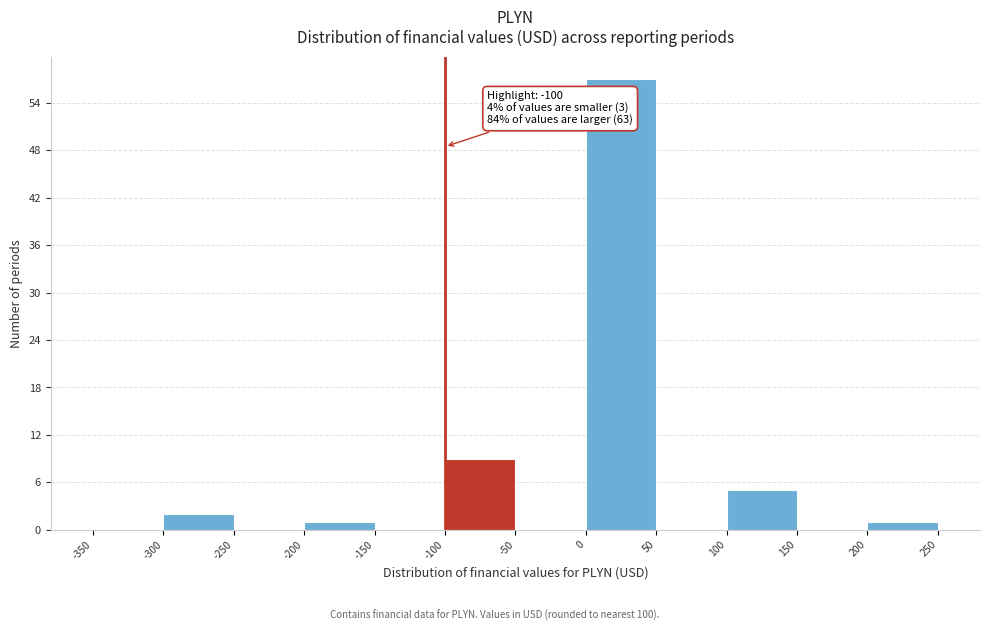

Over which range of the x-axis is the bar tallest?

0 to 50